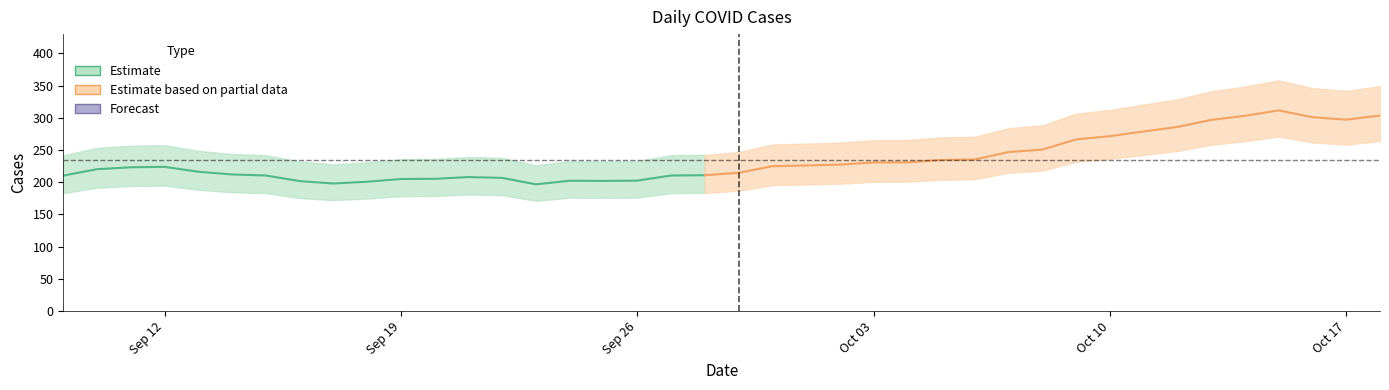

The value at 2022-09-11 is 266. True or false?

False